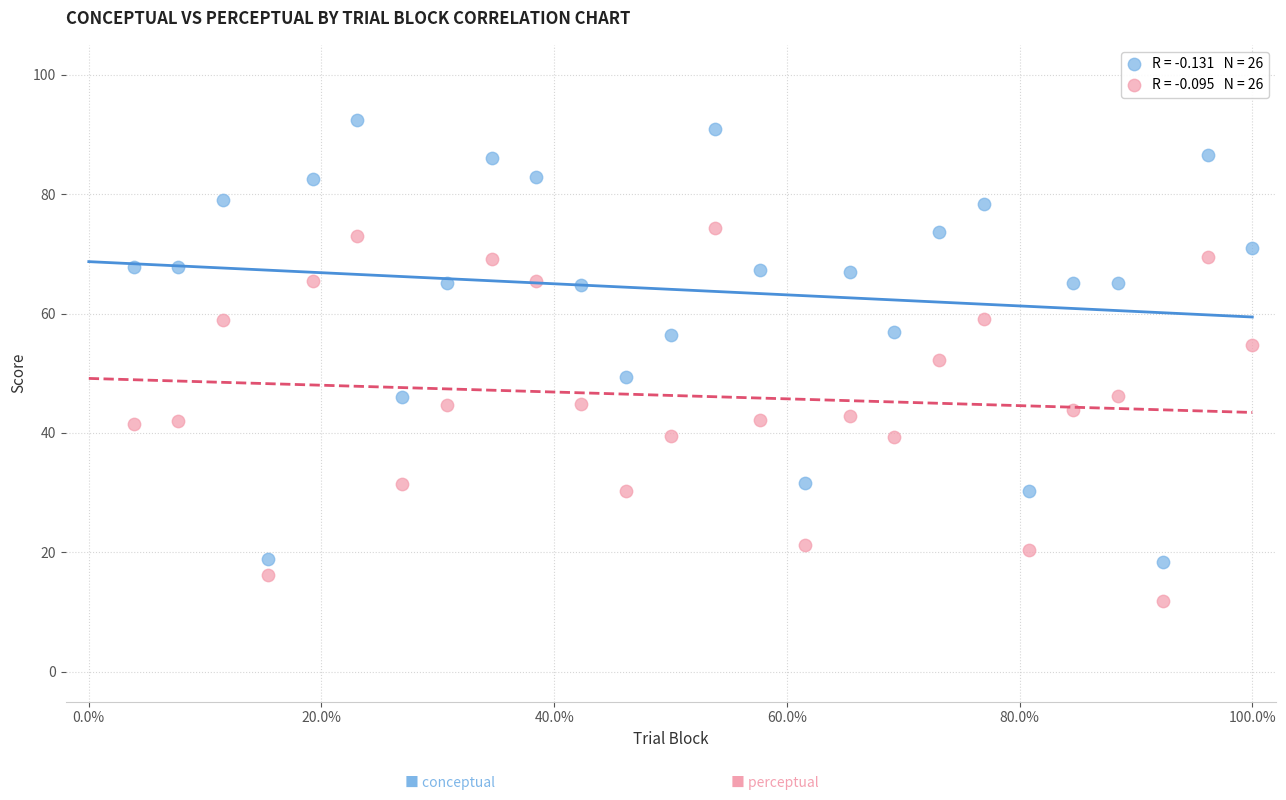

Across all data points, what is the range of Y values (max minus min)?

80.5